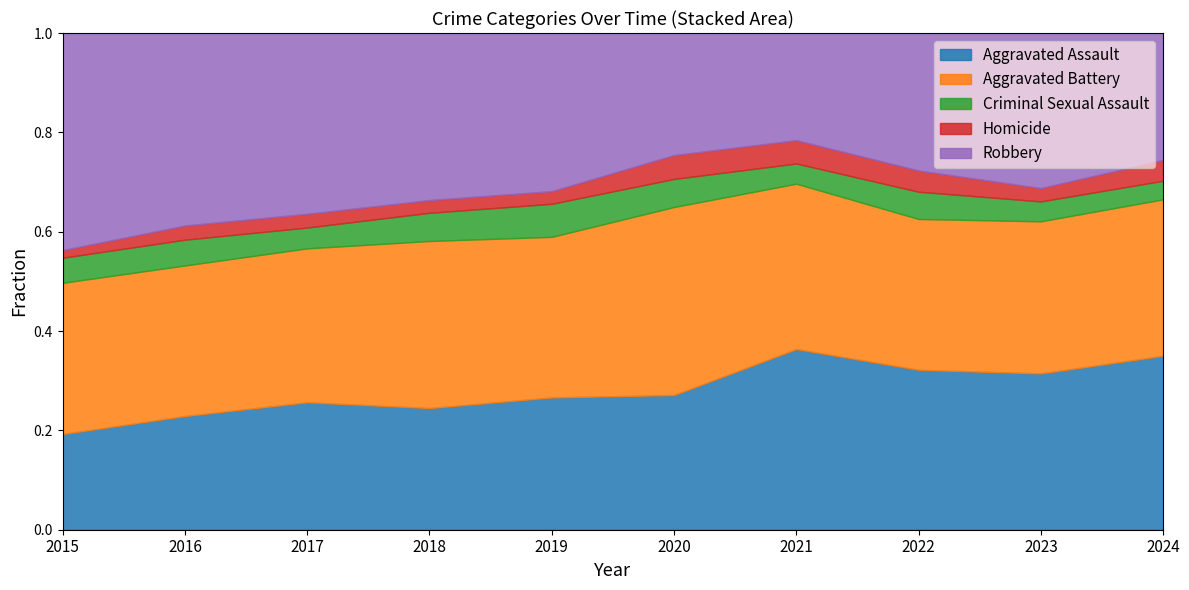

Which category has the lowest value in the Aggravated Assault series?

2015